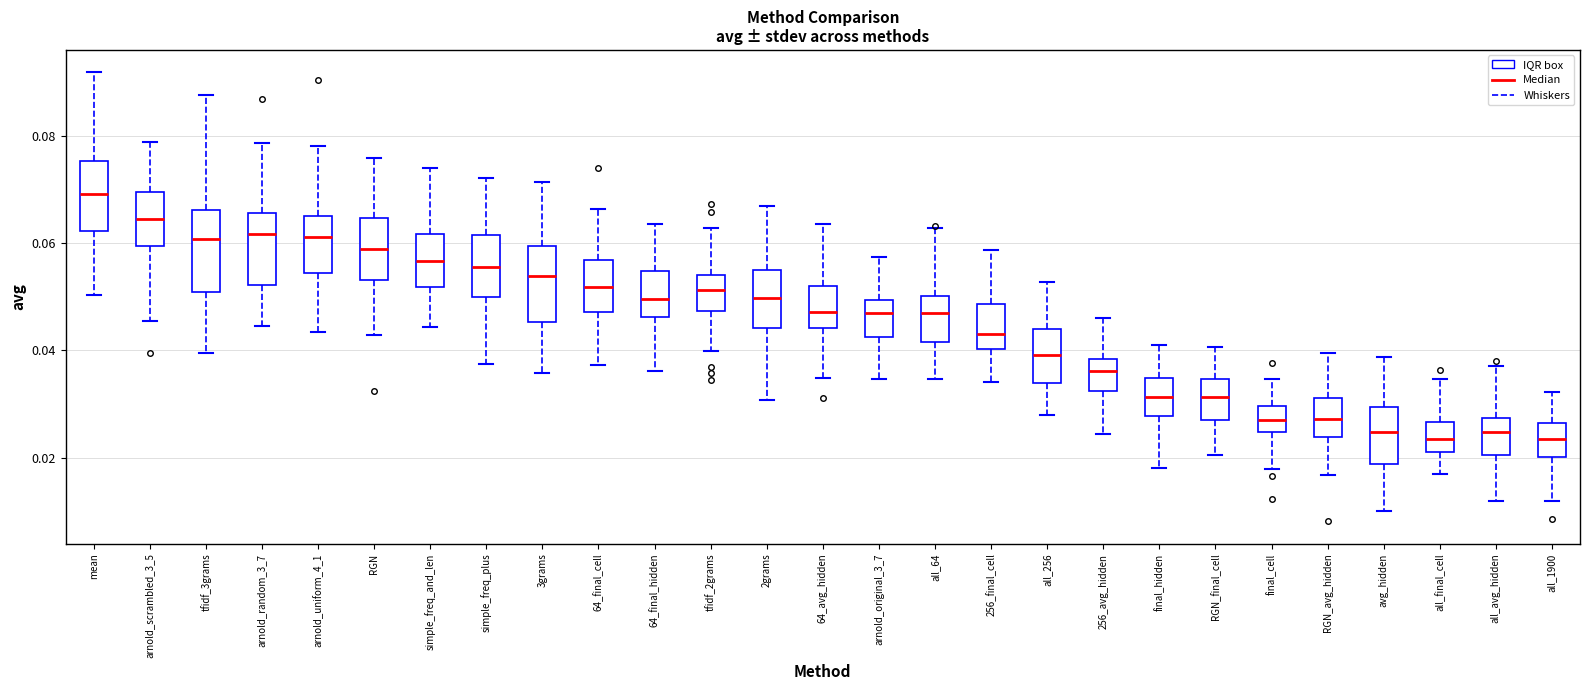

Where does the upper whisker of the box for RGN_final_cell end on the y-axis? The values are not printed on the chart, so give them approximately, as read against the axis.

0.040